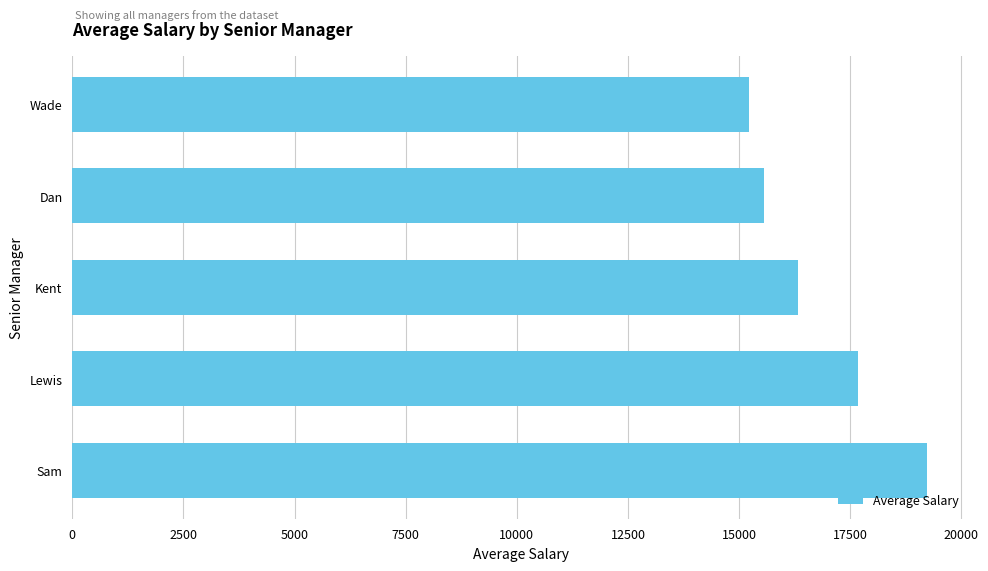

Does the chart contain stacked bars?

No